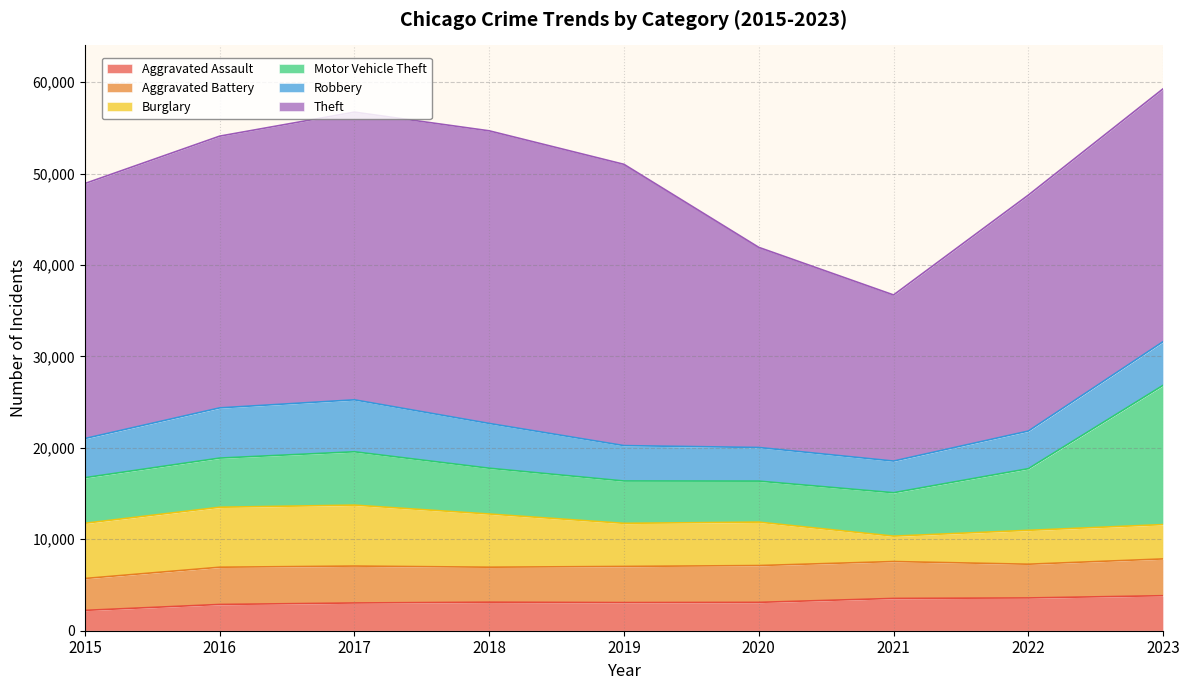

Which series has the largest range (max minus min)?

Theft